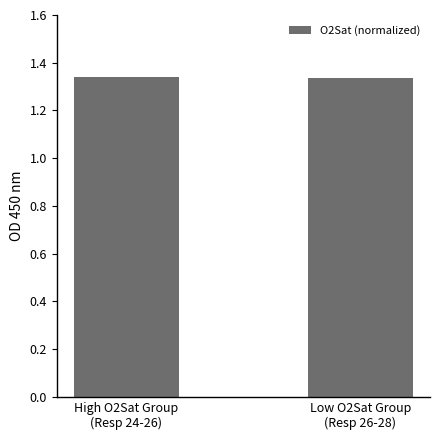

What is the ratio of the value at Low O2Sat Group
(Resp 26-28) to the value at High O2Sat Group
(Resp 24-26)?

1.0